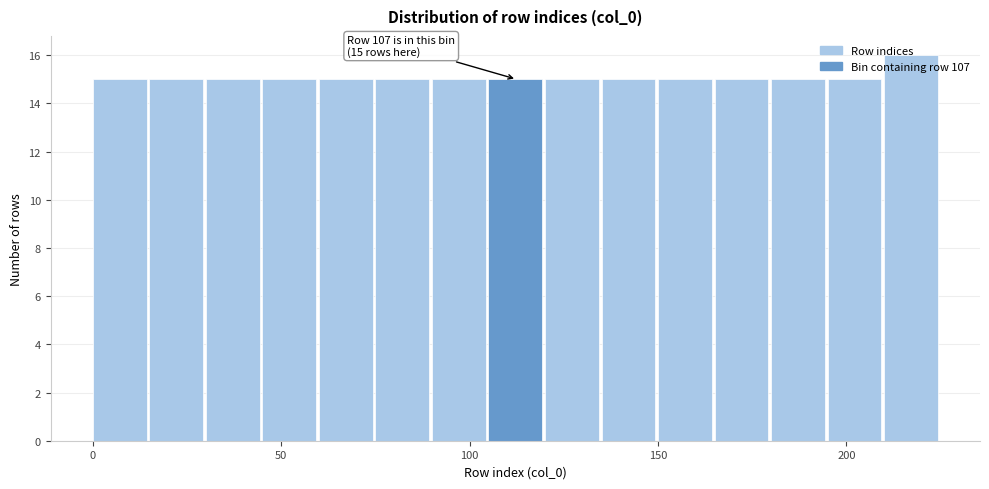

Around what value on the x-axis is the tallest bar? Give the approximate position of its centre, as read against the axis.

215